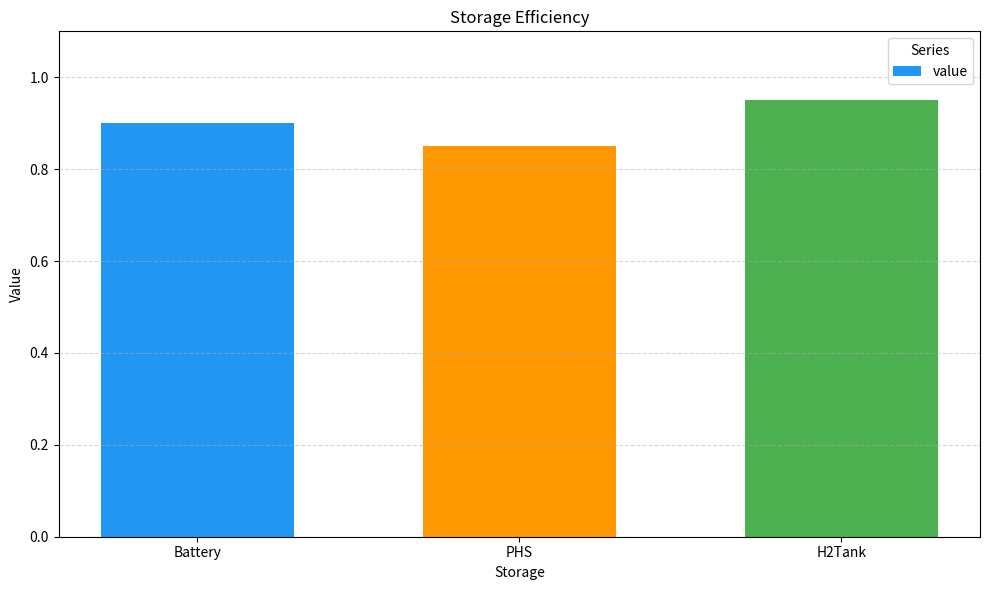

How many bars are there in total?

3